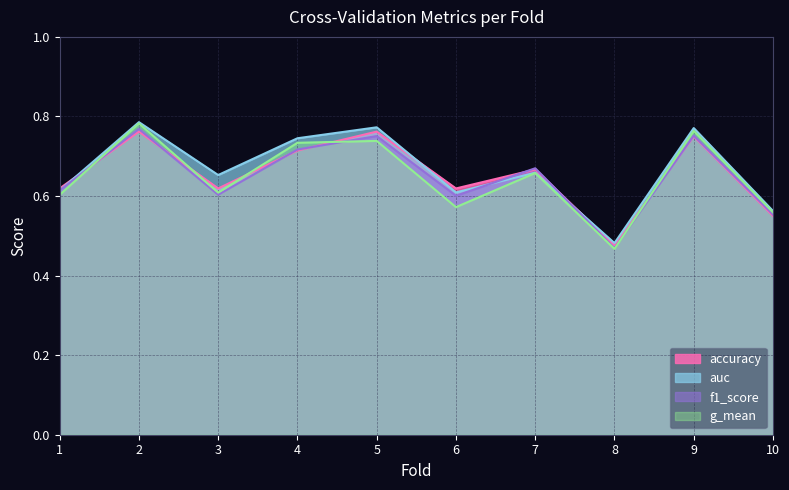

Reading left to right, transcribe all the data shown in this chart.

accuracy: 1=0.6	2=0.8	3=0.6	4=0.7	5=0.8	6=0.6	7=0.7	8=0.5	9=0.8	10=0.6
auc: 1=0.6	2=0.8	3=0.7	4=0.7	5=0.8	6=0.6	7=0.7	8=0.5	9=0.8	10=0.6
f1_score: 1=0.6	2=0.8	3=0.6	4=0.7	5=0.8	6=0.6	7=0.7	8=0.5	9=0.8	10=0.6
g_mean: 1=0.6	2=0.8	3=0.6	4=0.7	5=0.7	6=0.6	7=0.7	8=0.5	9=0.8	10=0.6